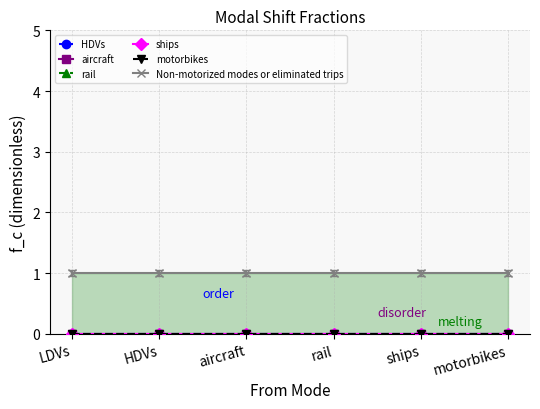

What is the total value across all series at HDVs?

1